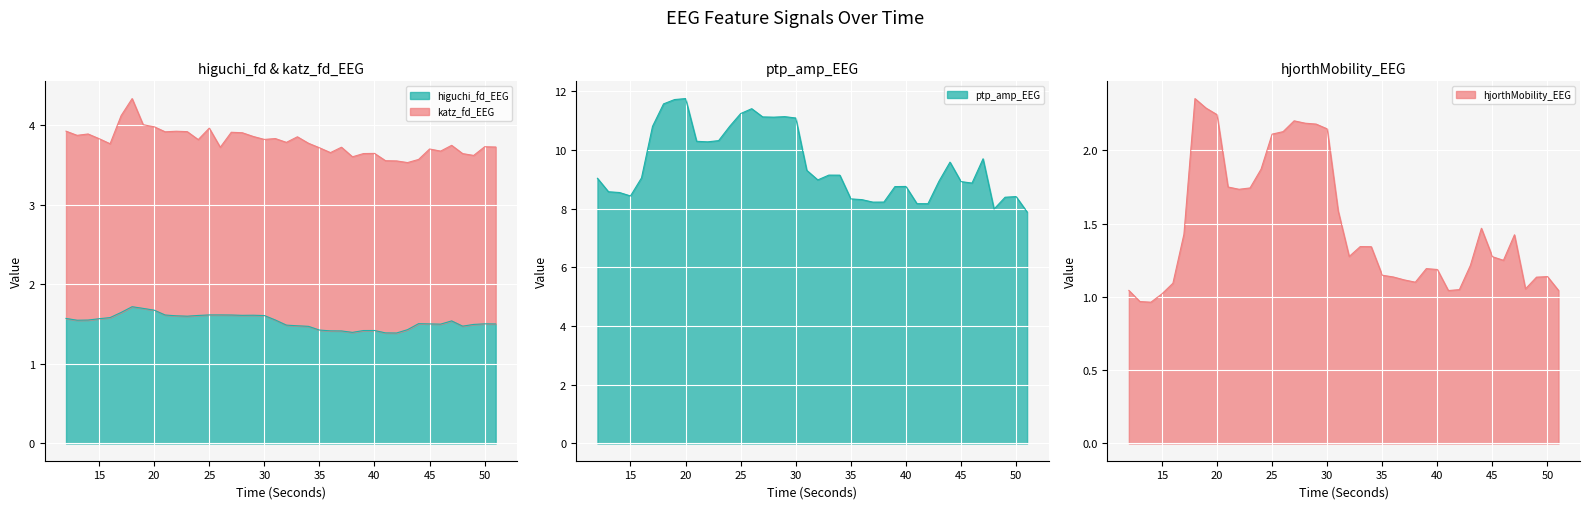

How many lines are shown in the chart?

3